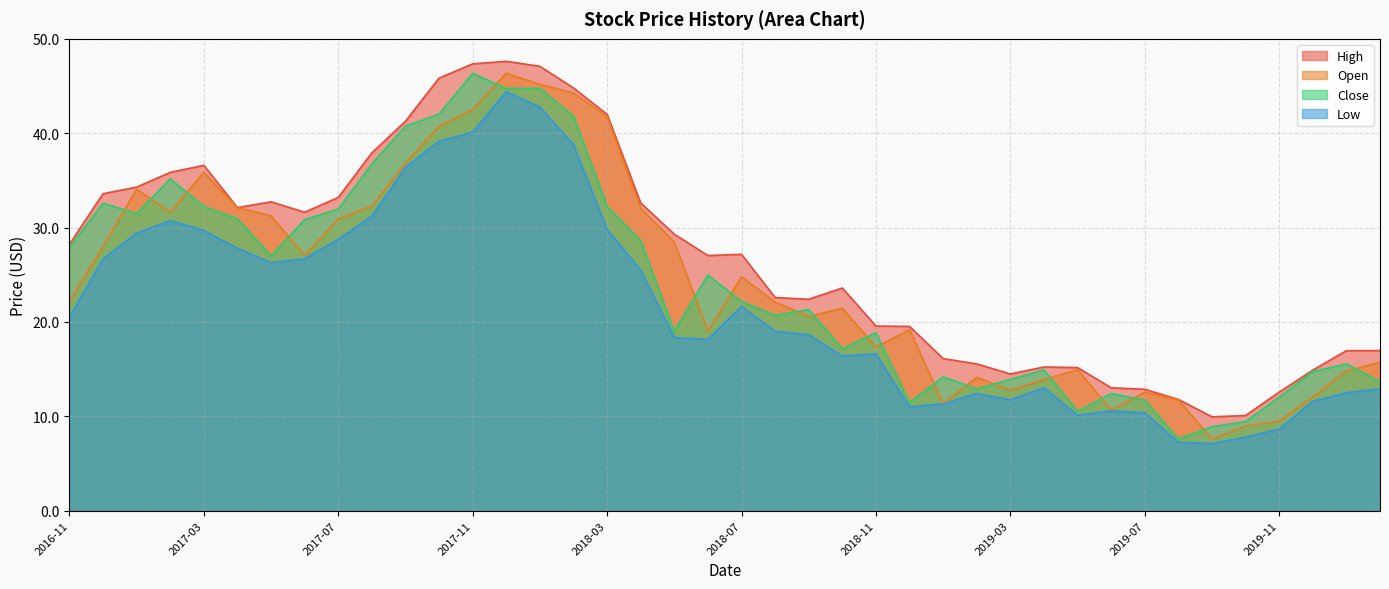

What is the minimum value shown in the chart?

7.1